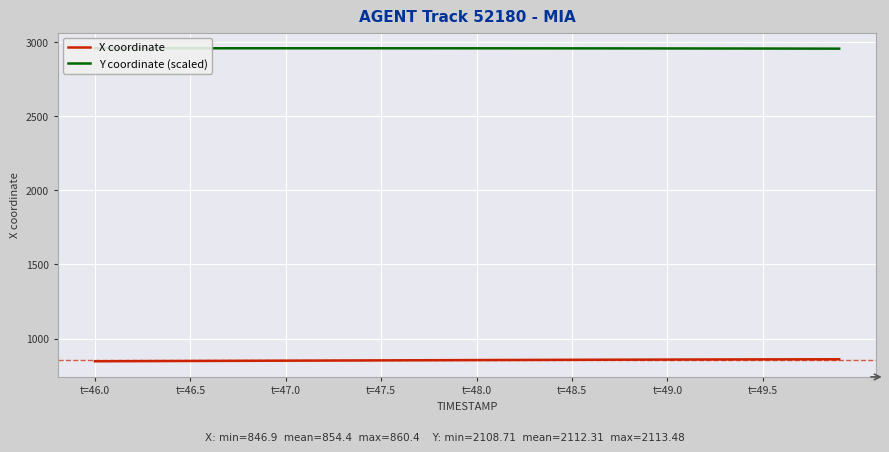

Rank the series by their maximum value, from lowest to highest.

X coordinate, Y coordinate (scaled)